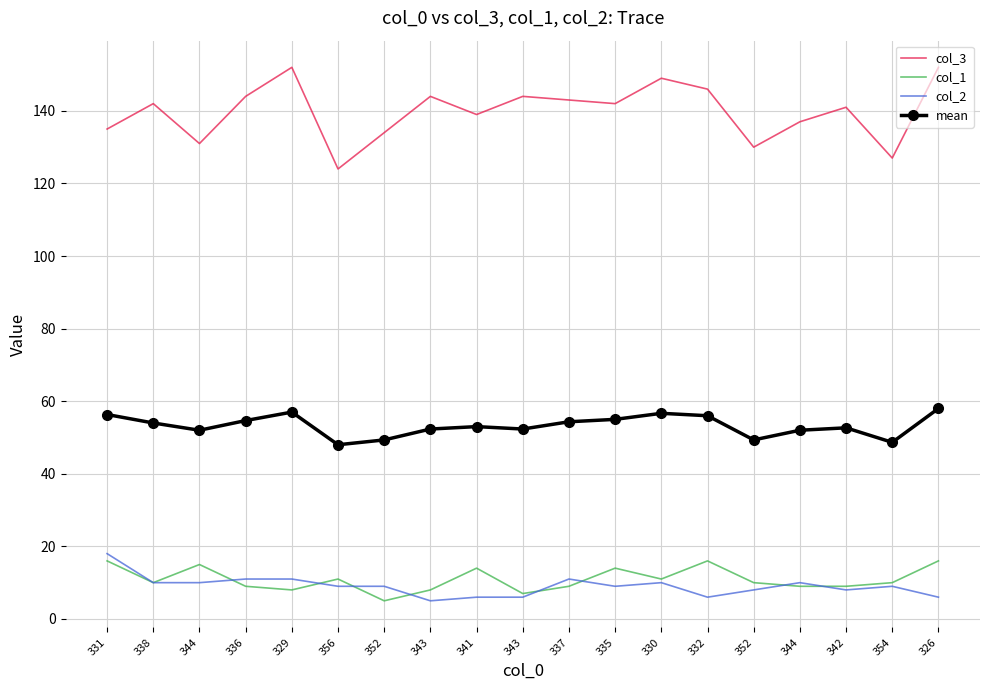

The value of col_2 at 344 is 17.7. True or false?

False